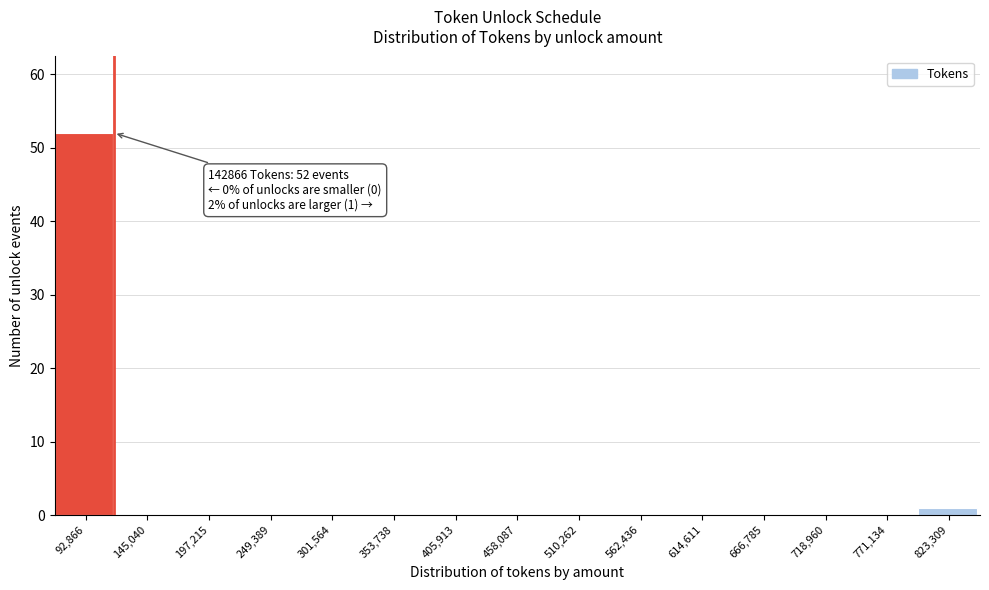

Reading left to right, what are all the values shown in this chart?

92,866=52	145,040=0	197,215=0	249,389=0	301,564=0	353,738=0	405,913=0	458,087=0	510,262=0	562,436=0	614,611=0	666,785=0	718,960=0	771,134=0	823,309=1